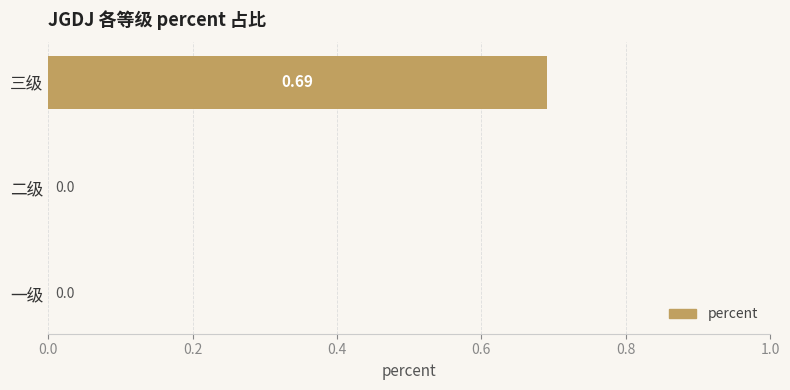

How many data points does each series have?

3